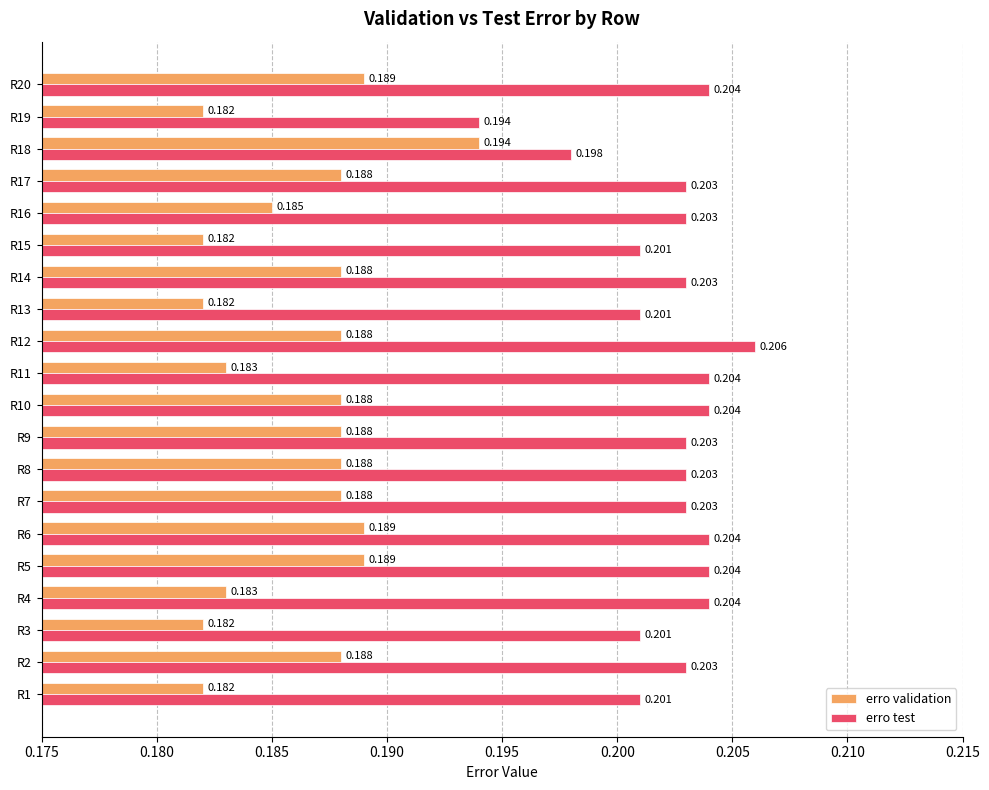

Rank the series by their average value, from highest to lowest.

erro test, erro validation